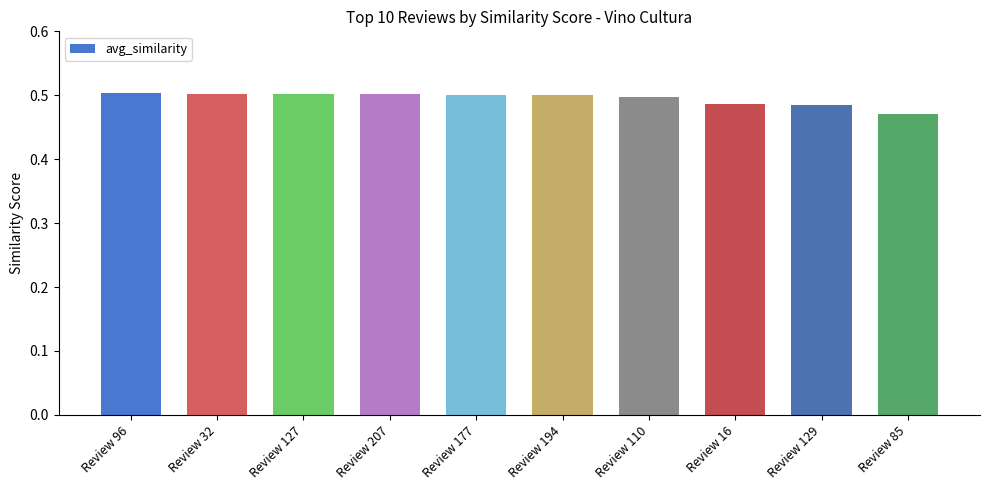

The chart shows a value of 0.8 at Review 127. True or false?

False